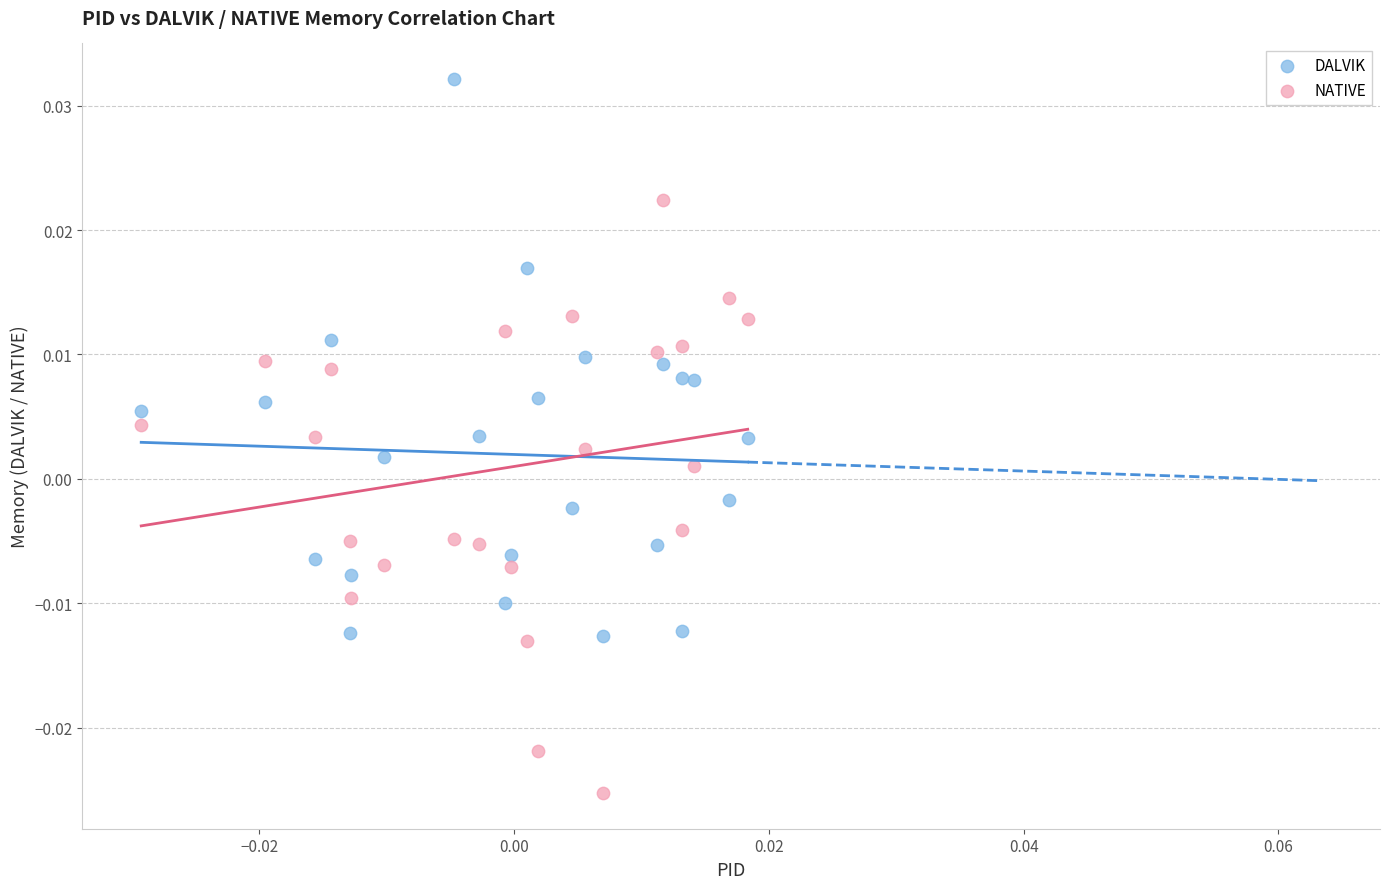

Which series contains the highest Y value?

DALVIK